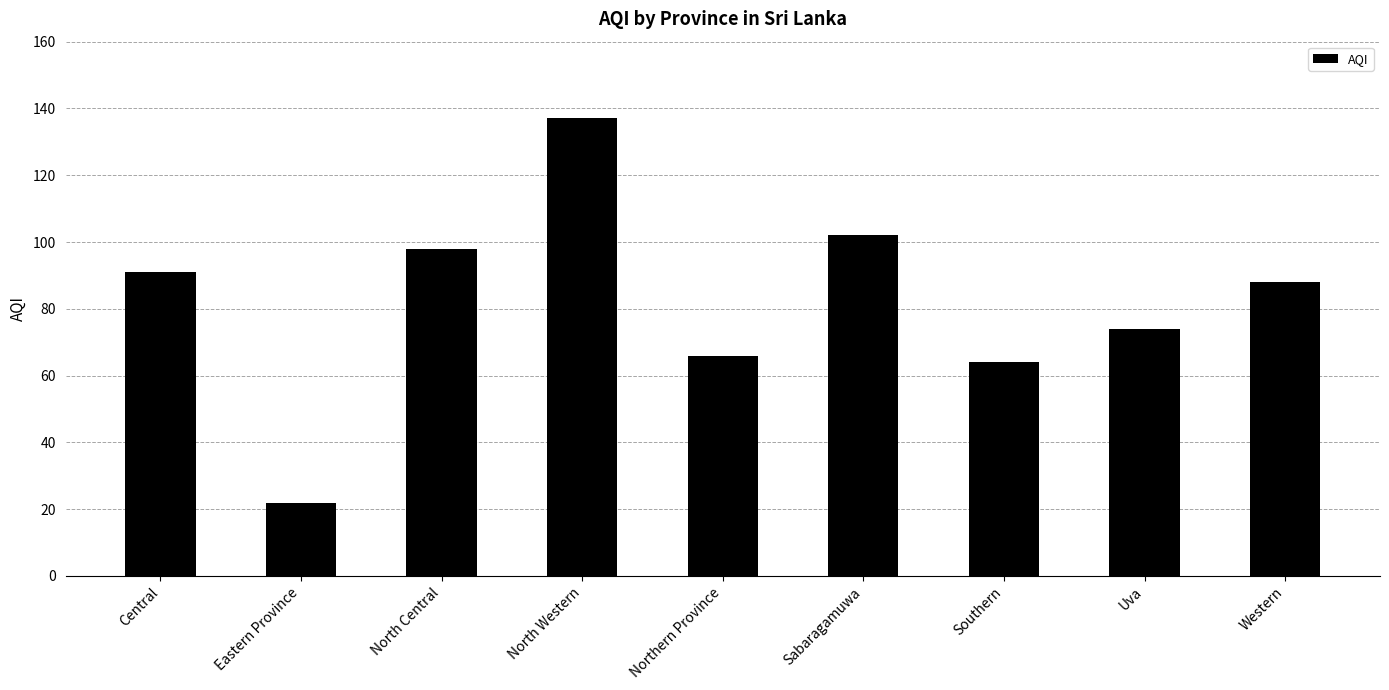

Are the bars horizontal?

No